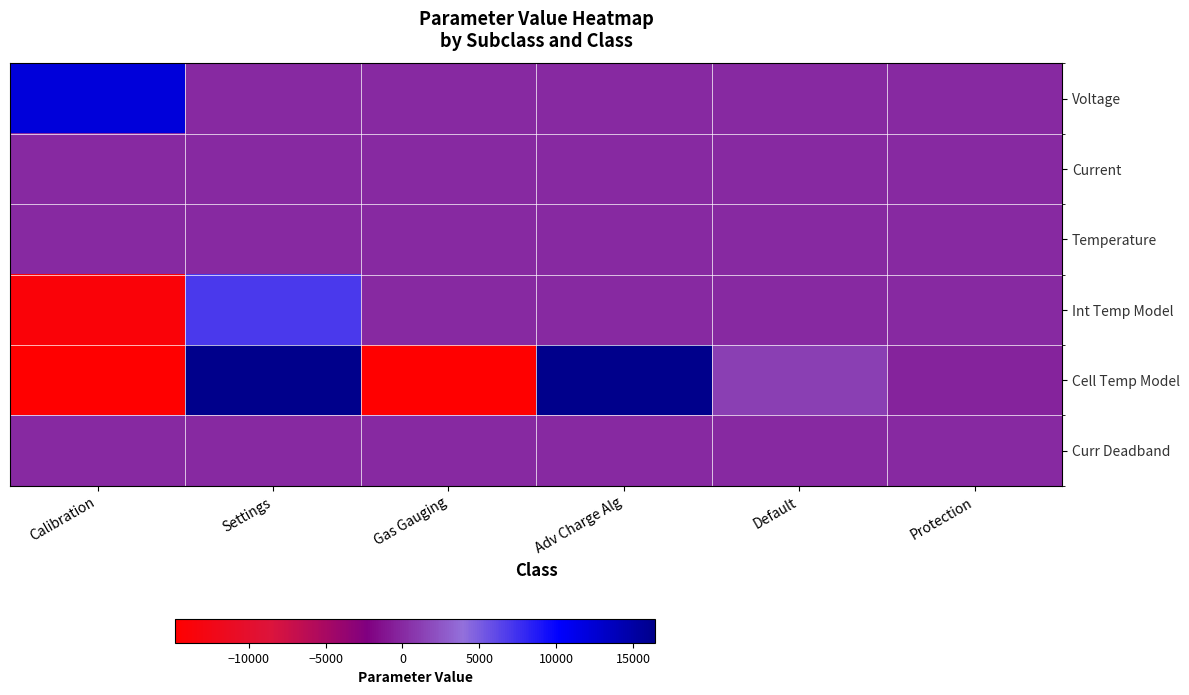

Which series has the largest range (max minus min)?

Cell Temp Model